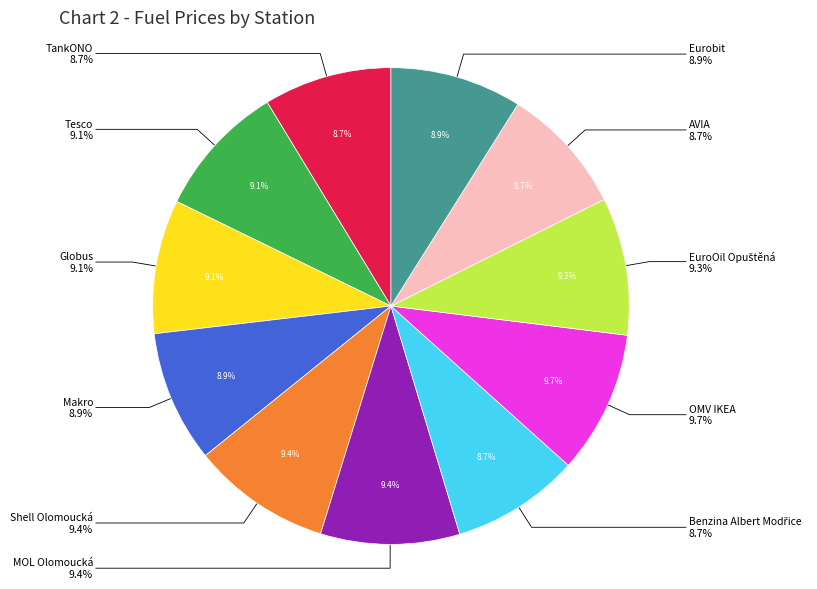

To the nearest percent, what percentage of the pie is Globus?

9%